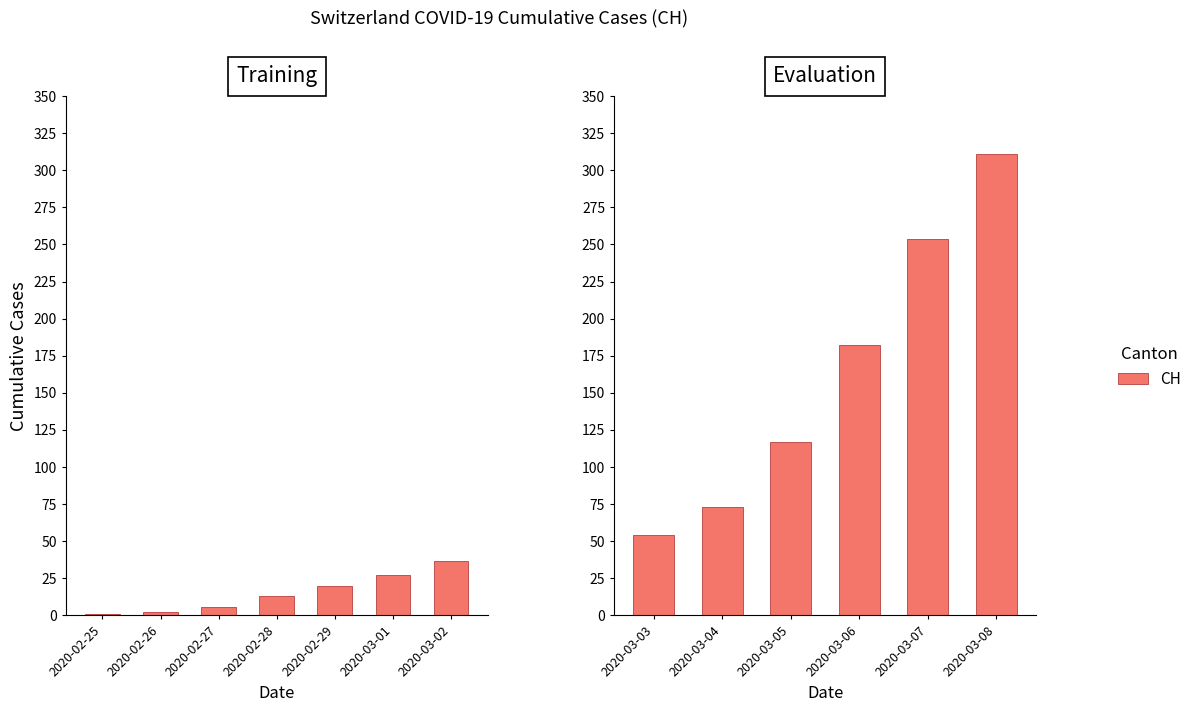

Between 2020-03-03 and 2020-03-06, which is larger?

2020-03-06